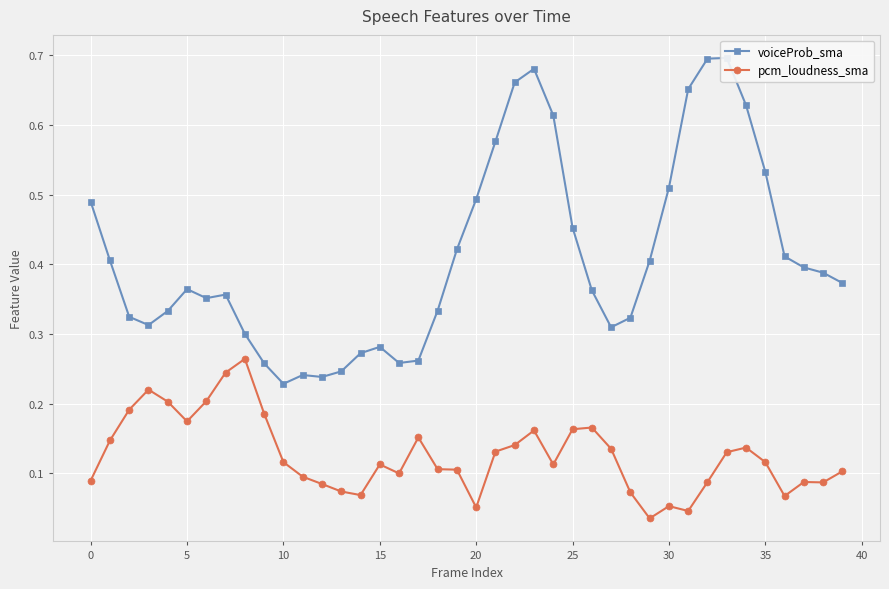

True or false: pcm_loudness_sma and voiceProb_sma cross at least once.

False